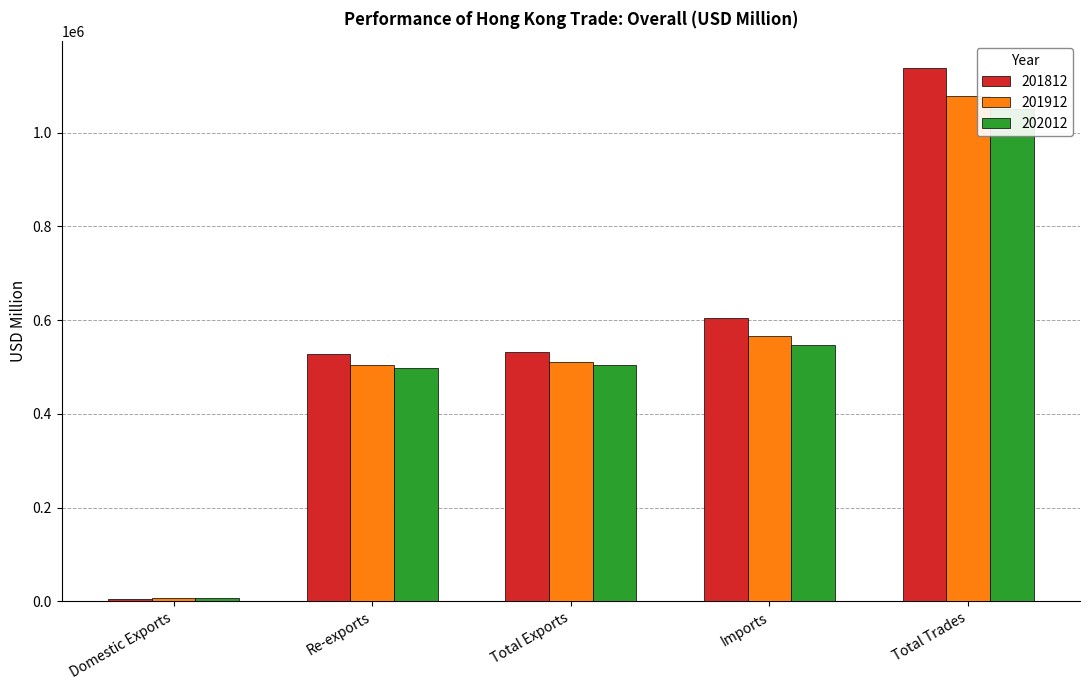

Where is 201812 nearest to the value 572166?

Imports